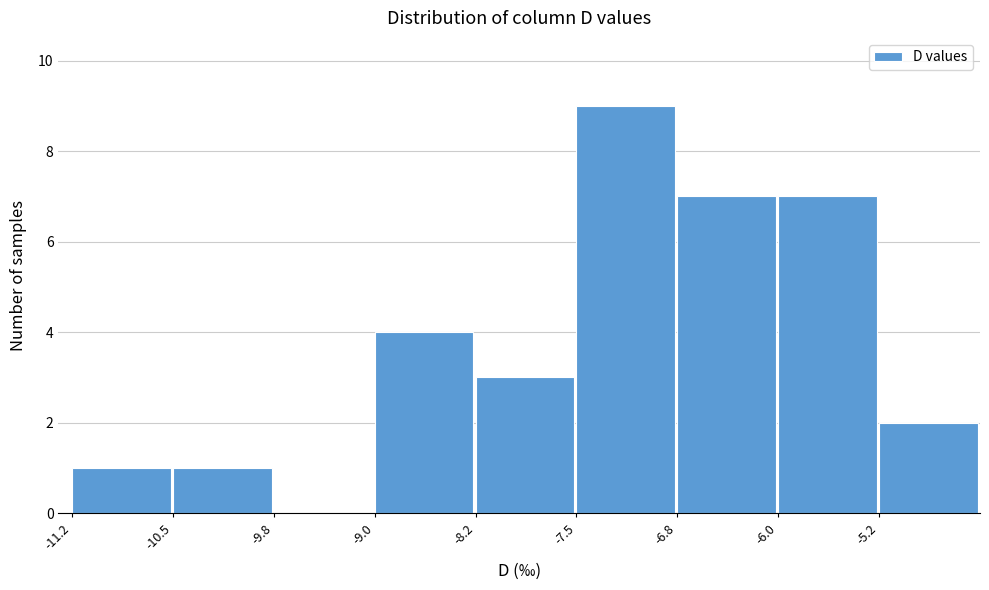

Reading left to right, transcribe this chart: for each bar, give the range it covers on the x-axis and its height. Neither the bar edges nor the heights are printed on the chart, so give them approximately, as read against the axes.

-11.25 to -10.50: 1
-10.50 to -9.75: 1
-9.75 to -9.00: 0
-9.00 to -8.25: 4
-8.25 to -7.50: 3
-7.50 to -6.75: 9
-6.75 to -6.00: 7
-6.00 to -5.25: 7
-5.25 to -4.50: 2